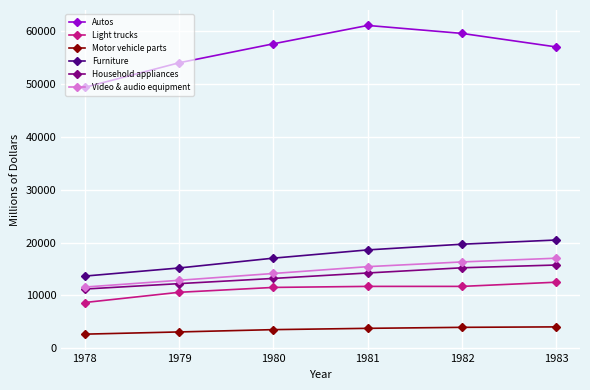

Does the chart have visible grid lines?

Yes